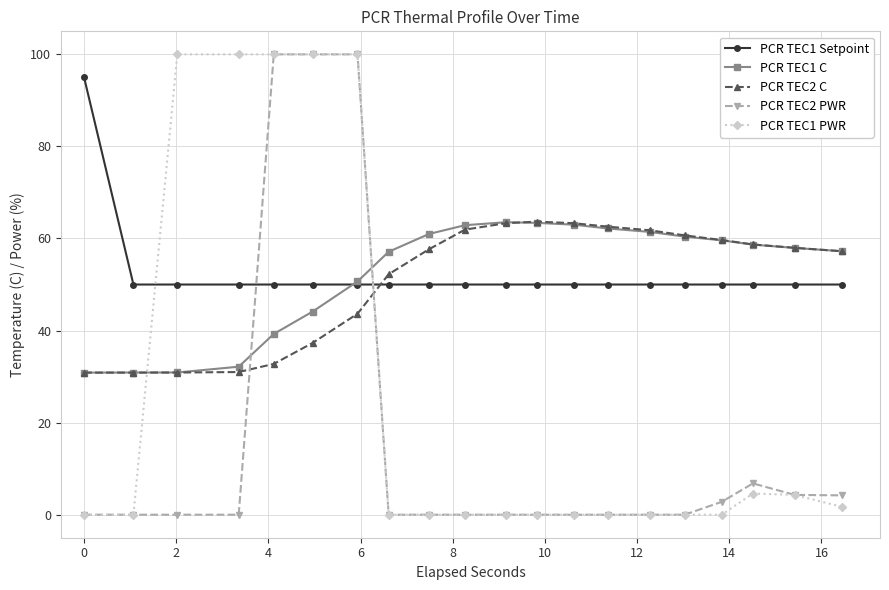

What is the value of the PCR TEC1 C point at the 2nd from the left?

30.9